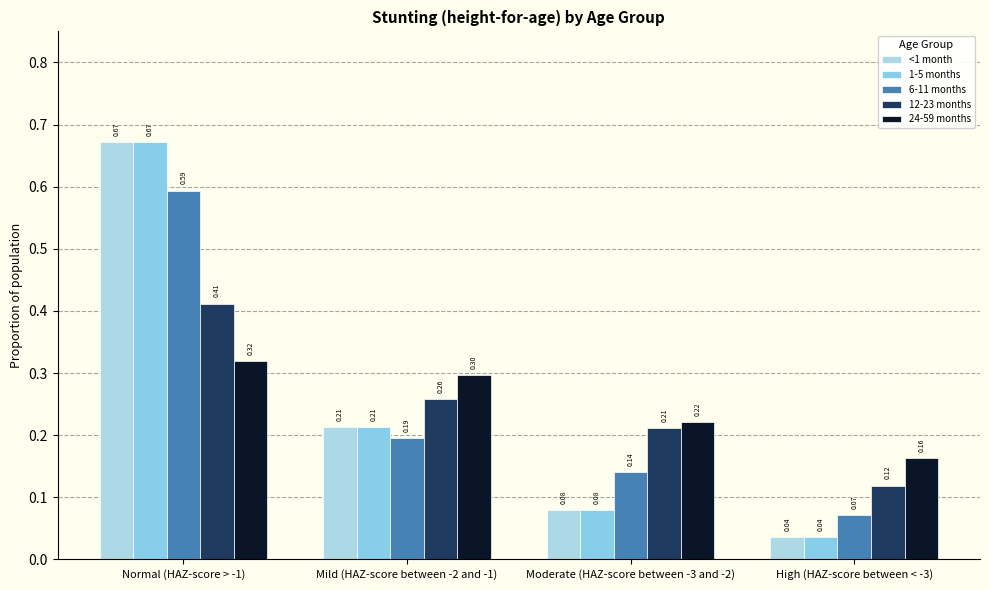

What is the difference between the maximum and minimum values in the <1 month series?

0.6